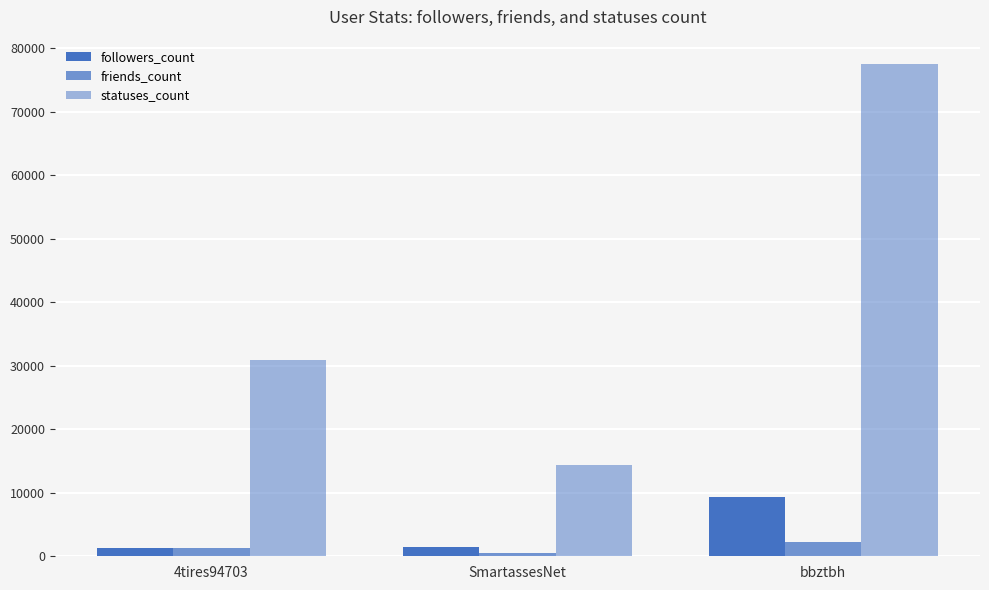

How many groups of bars are there?

3